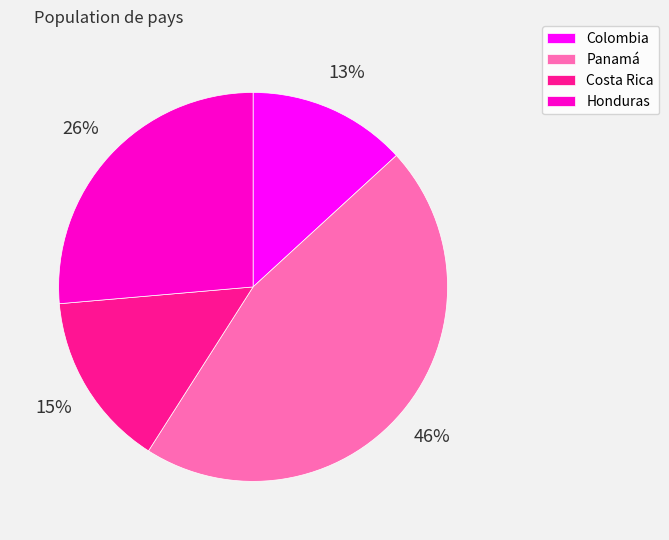

Which has a higher value, Costa Rica or Panamá?

Panamá